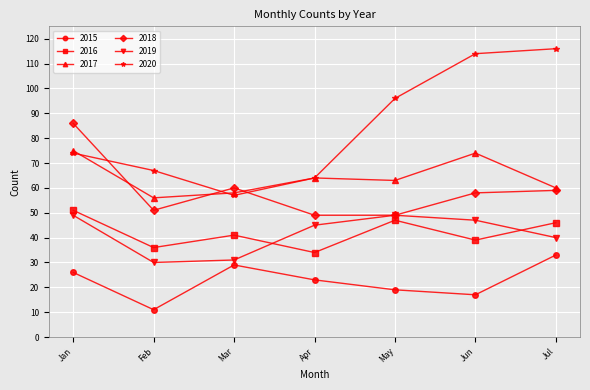

At which category does 2015 reach its first local valley?

Feb